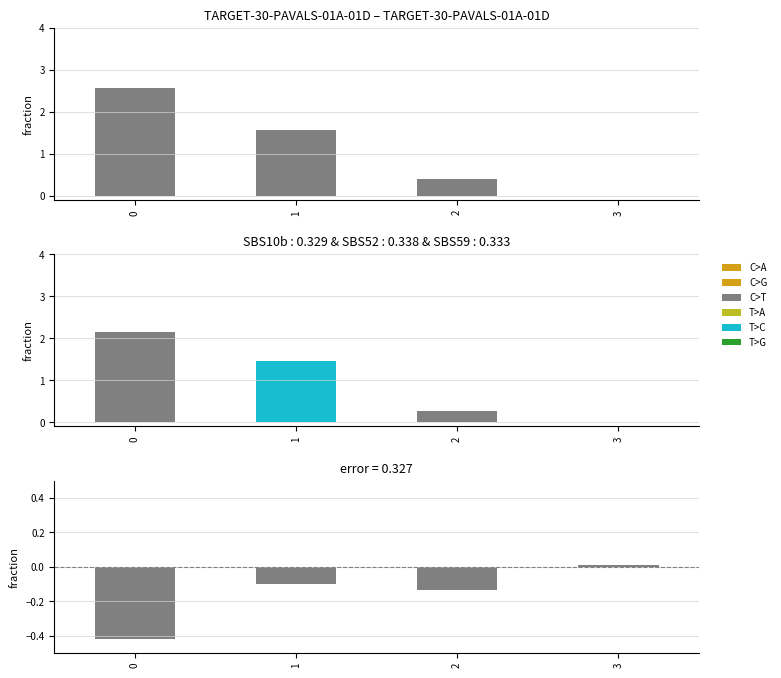

How many distinct data groups are displayed?

2